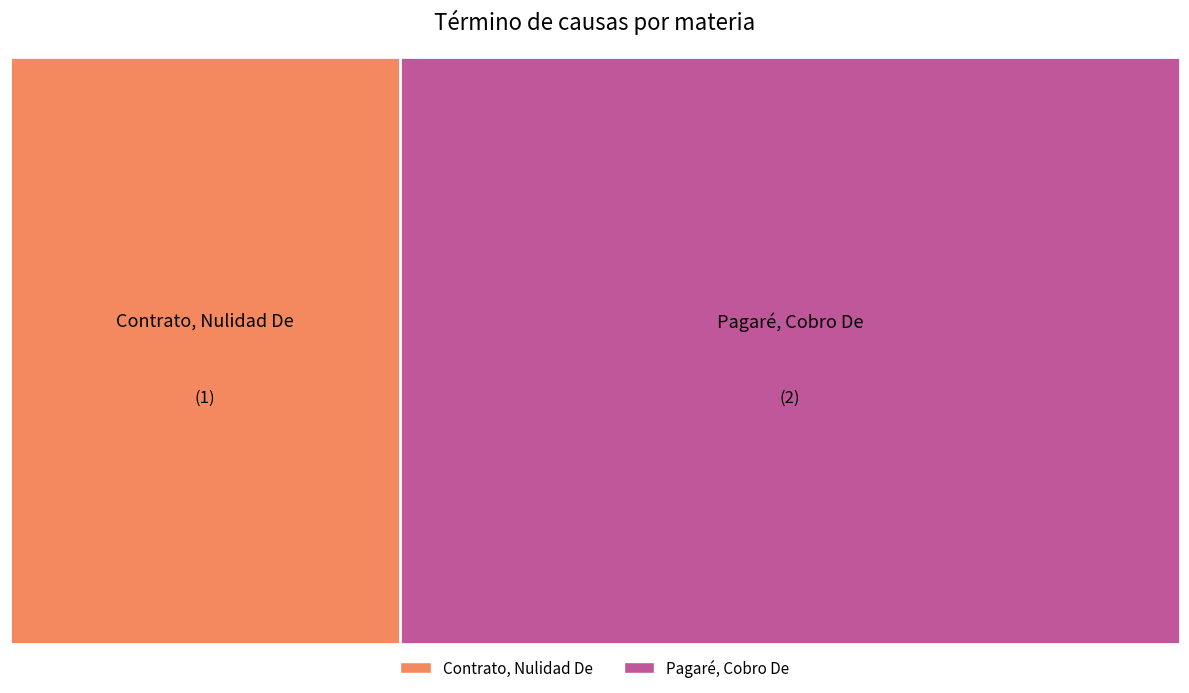

Rank the categories by value from lowest to highest.

Contrato, Nulidad De, Pagaré, Cobro De